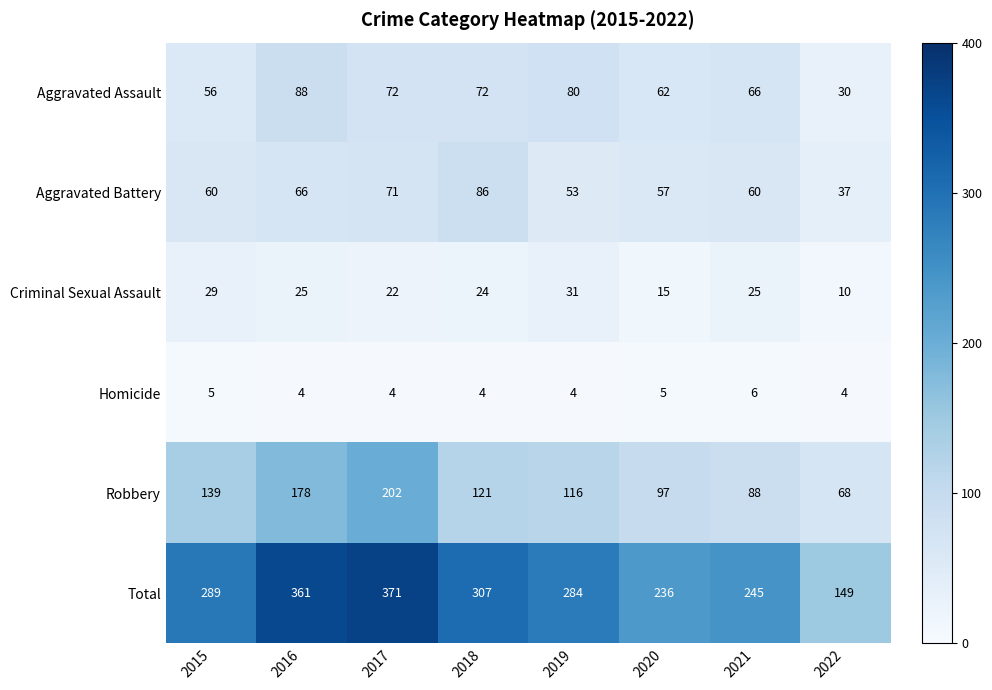

What is the sum of all Homicide values?

36